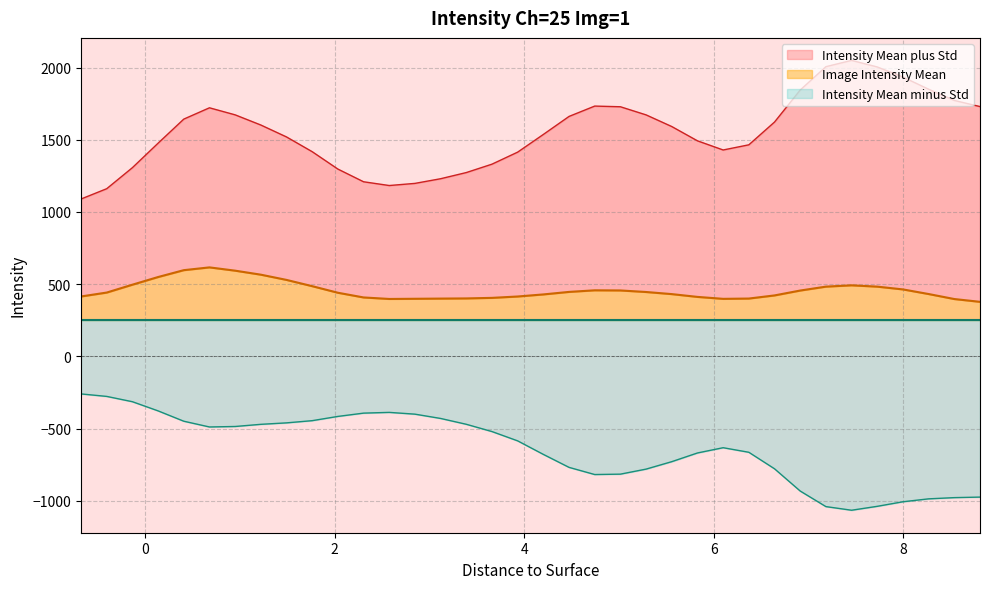

List the series in order of their peak value, lowest first.

Intensity Mean minus Std, Image Intensity Mean, Intensity Mean plus Std